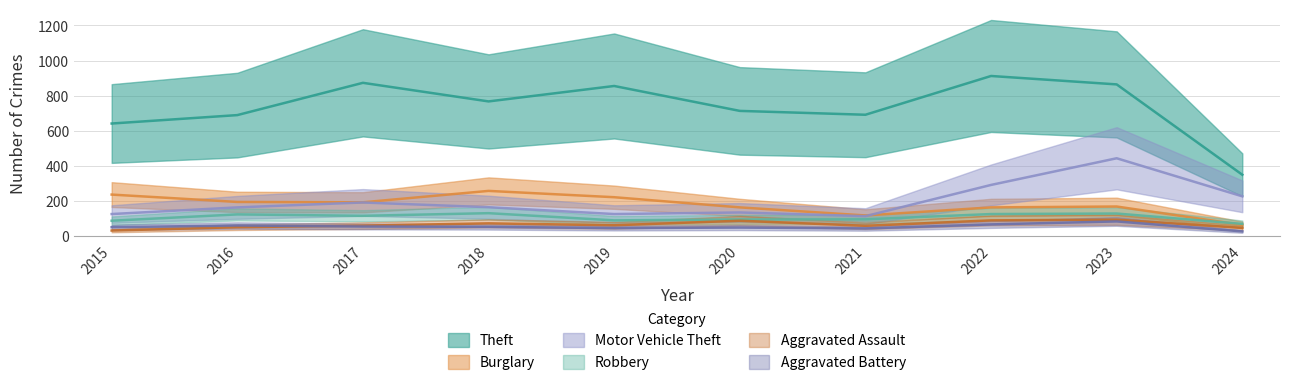

What value does the Robbery series have at 2023, to the nearest 10?

130